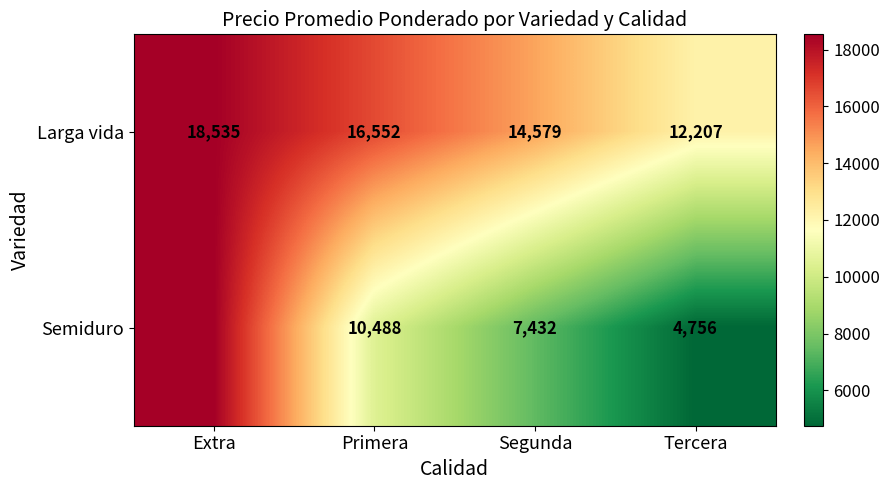

What is the total value across all series at Tercera?

16963